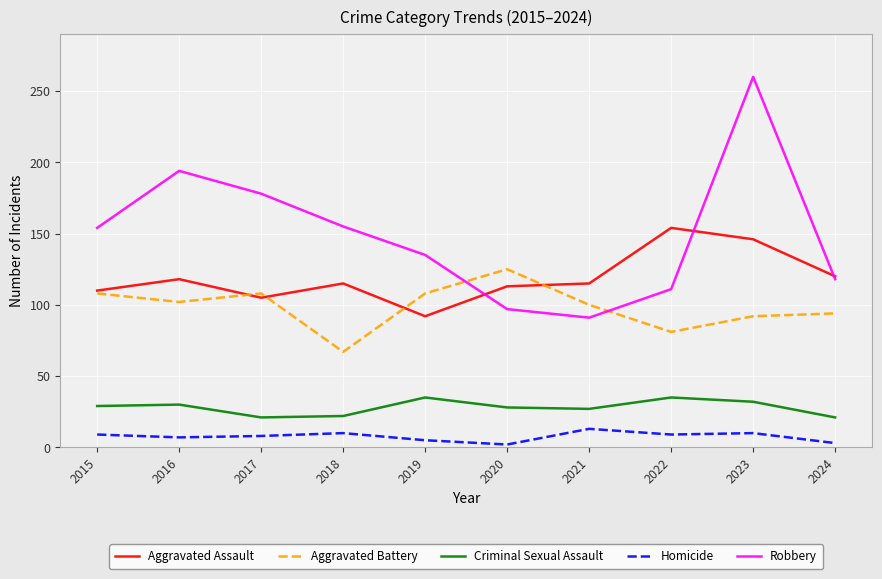

True or false: Criminal Sexual Assault and Aggravated Battery cross at least once.

False